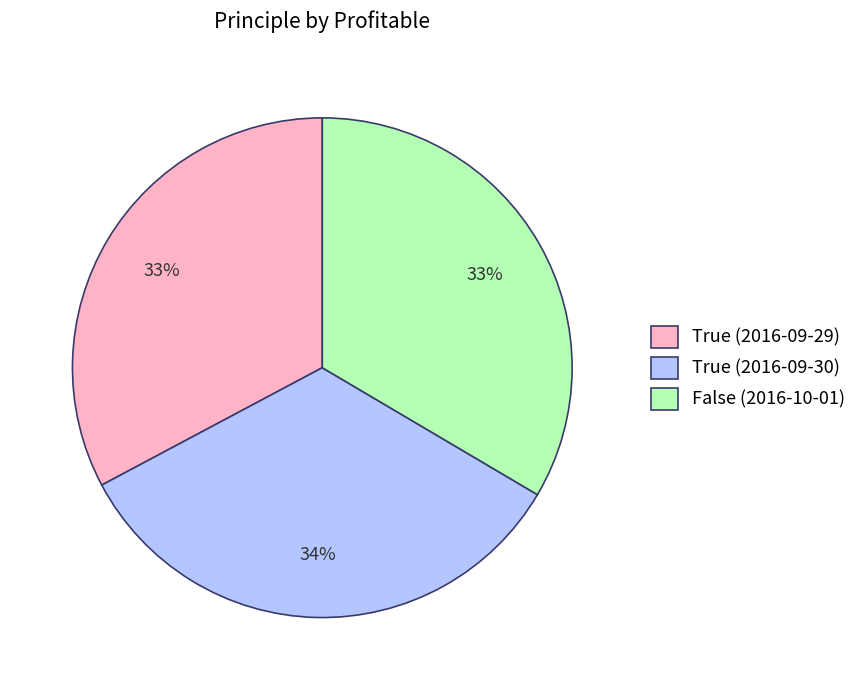

To the nearest percent, what is the average slice percentage?

33%